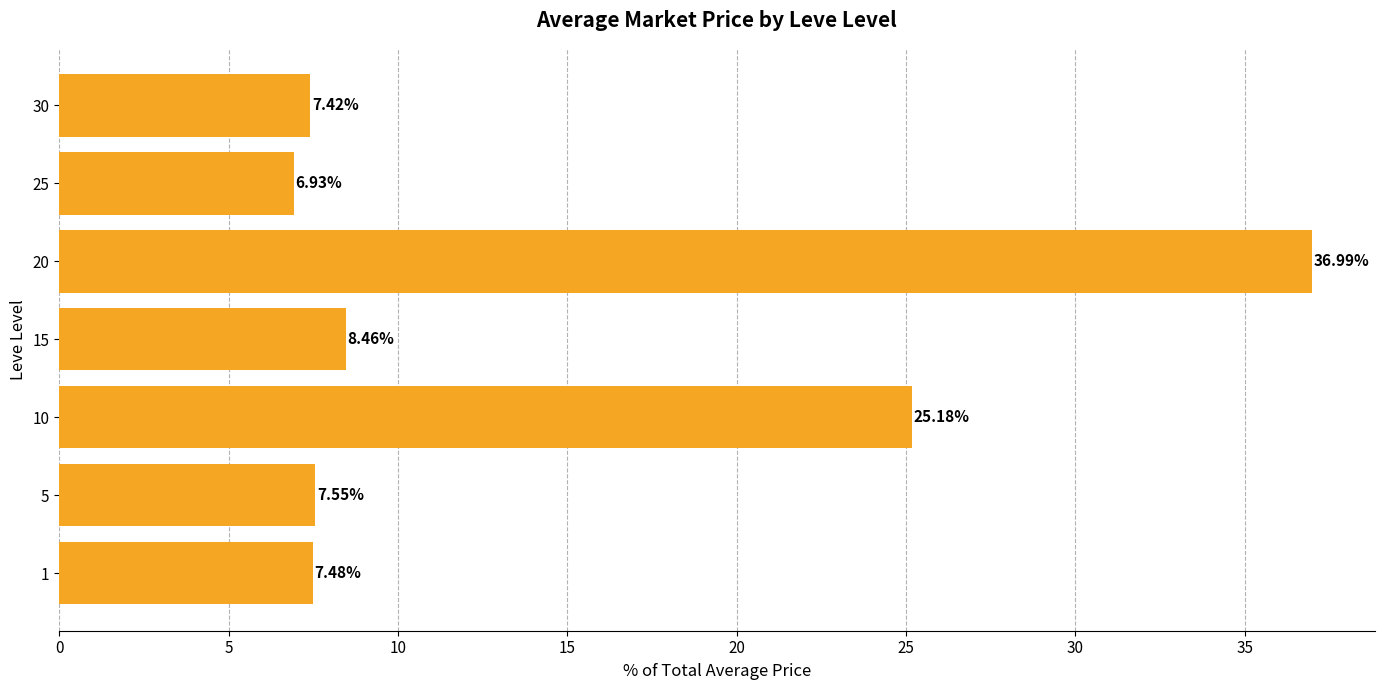

Is it true that the value at 10 is 16.9?

False